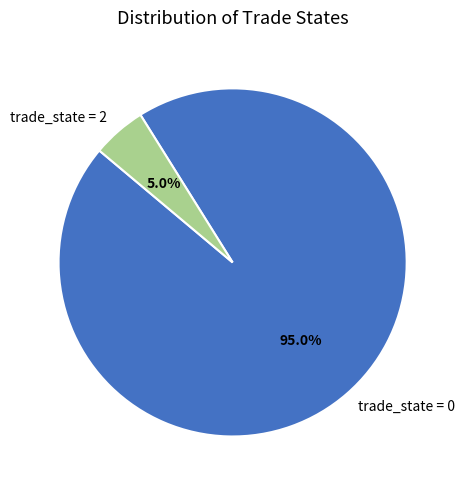

Which has a higher value, trade_state = 2 or trade_state = 0?

trade_state = 0